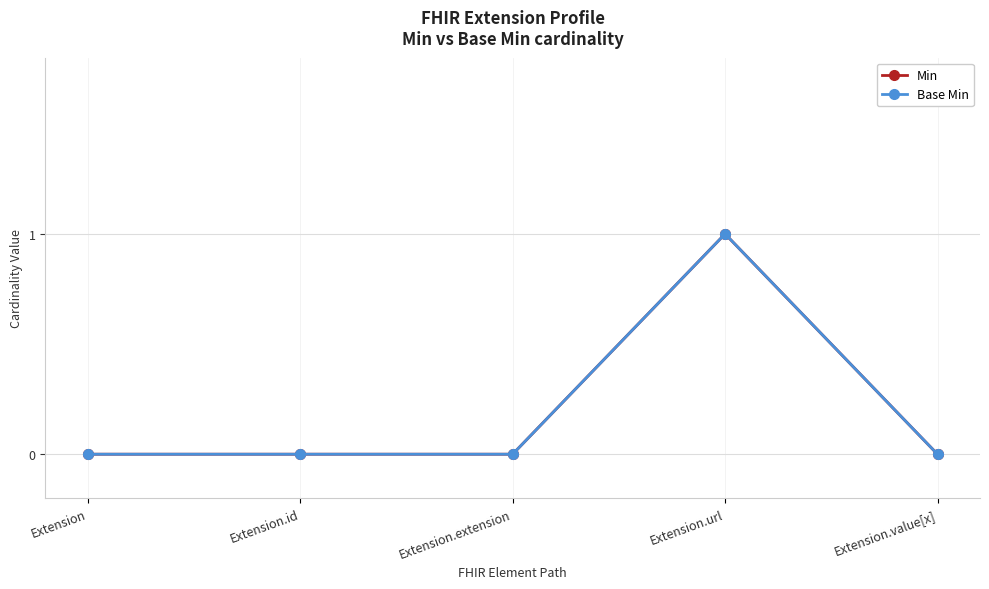

What are all the series names shown in the legend?

Min, Base Min